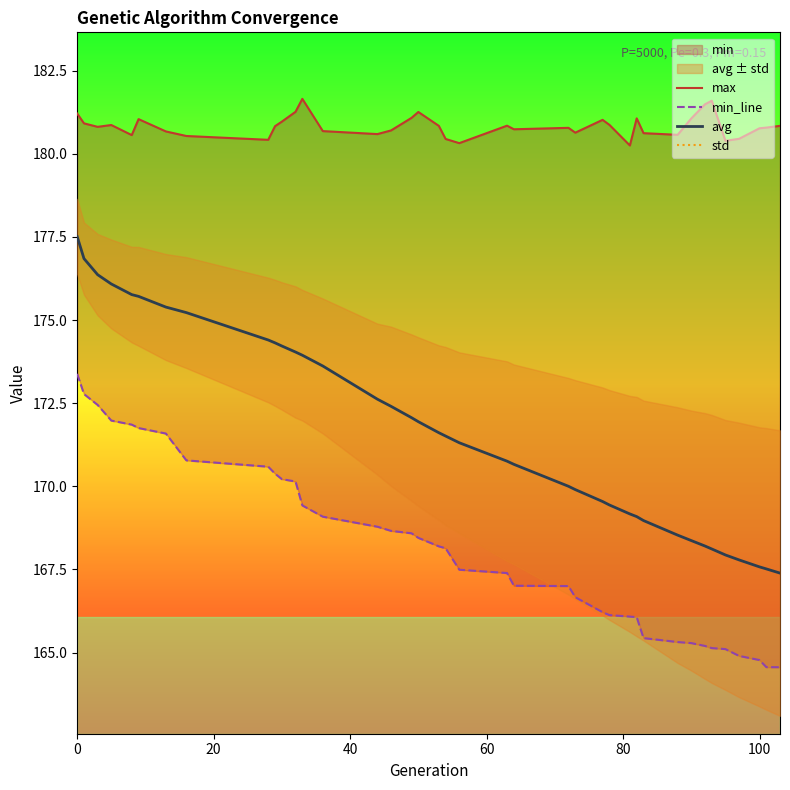

What is the maximum value for max?

181.7